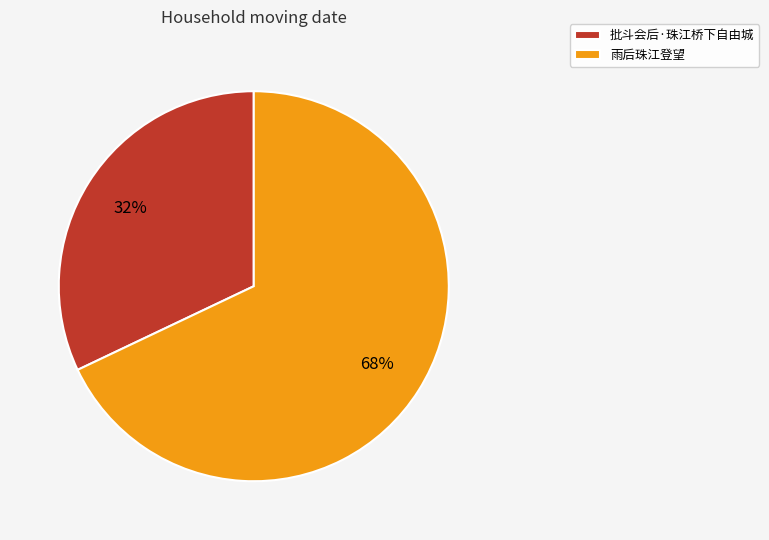

Combined, do 雨后珠江登望 and 批斗会后·珠江桥下自由城 account for over 50%?

Yes